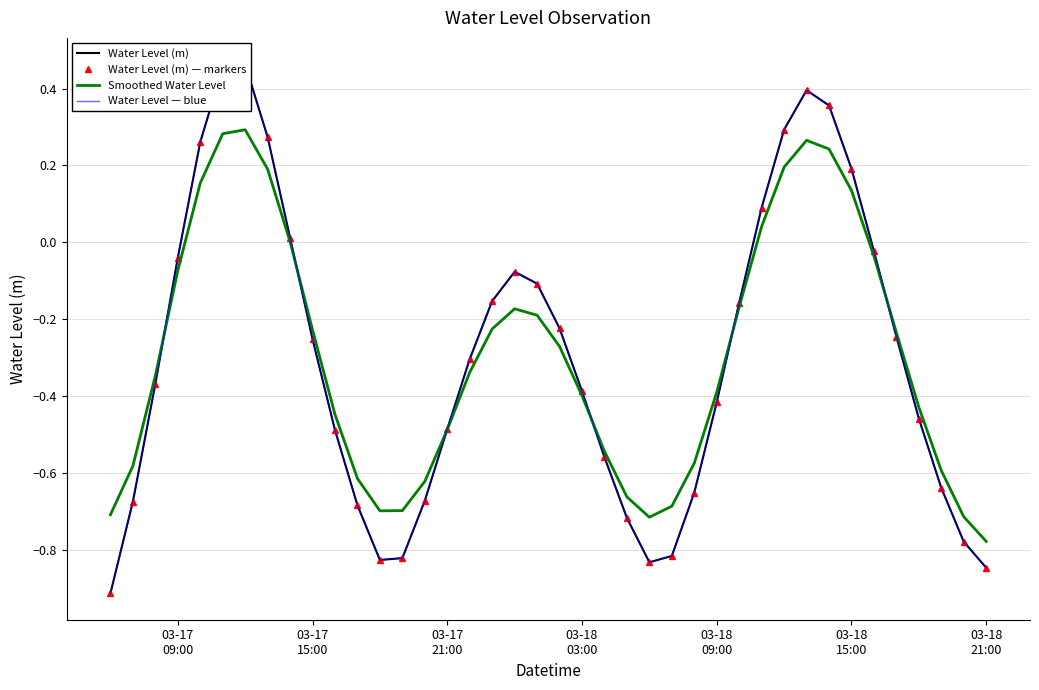

What is the difference between the second highest and second lowest values in the Water Level (m) — markers series?

1.3